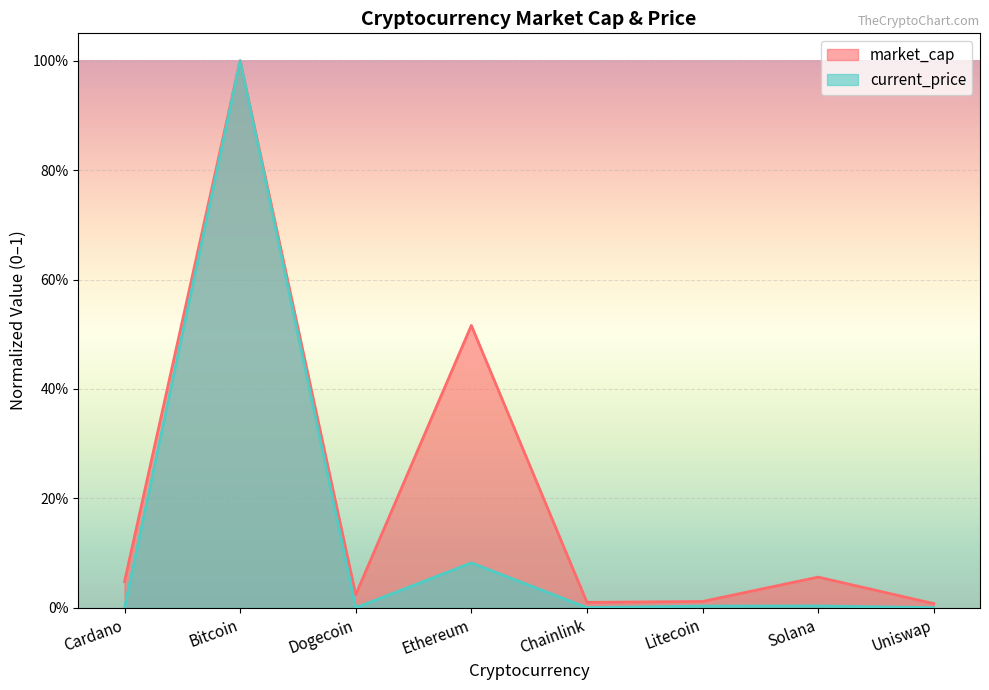

Reading left to right, transcribe all the data shown in this chart.

market_cap: Cardano=0.0	Bitcoin=1.0	Dogecoin=0.0	Ethereum=0.5	Chainlink=0.0	Litecoin=0.0	Solana=0.1	Uniswap=0.0
current_price: Cardano=0.0	Bitcoin=1.0	Dogecoin=0.0	Ethereum=0.1	Chainlink=0.0	Litecoin=0.0	Solana=0.0	Uniswap=0.0